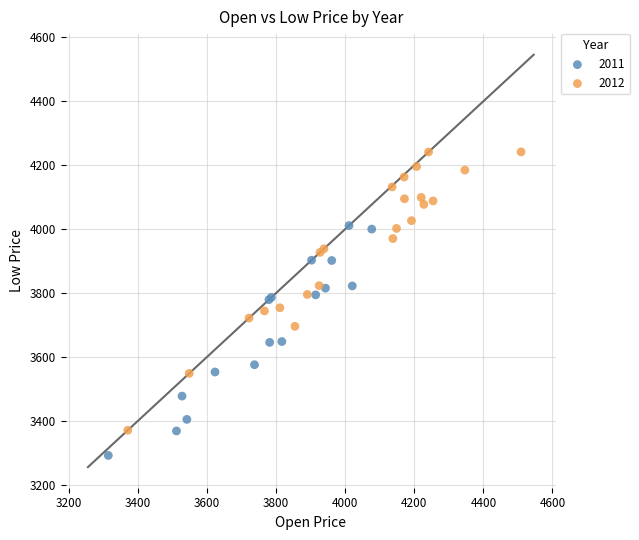

Which series has the largest Y range (max minus min)?

2012